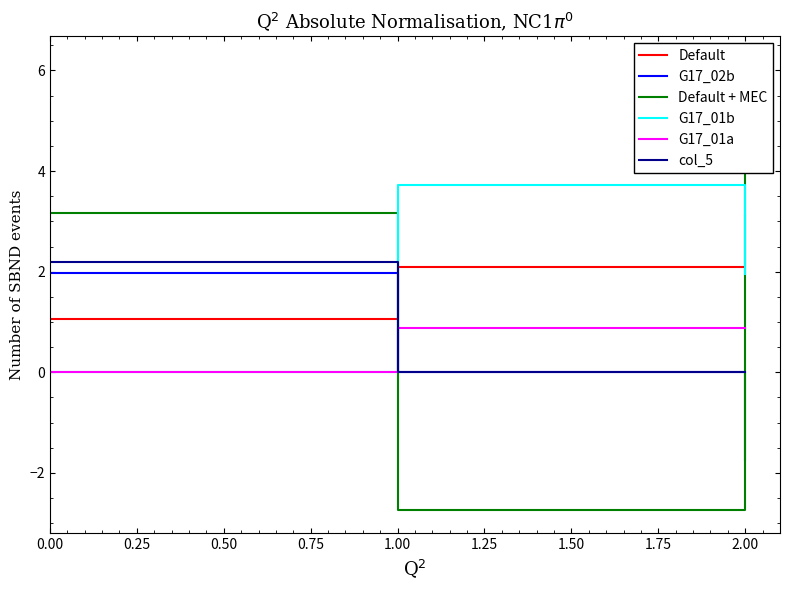

Count the number of data series in this chart.

6